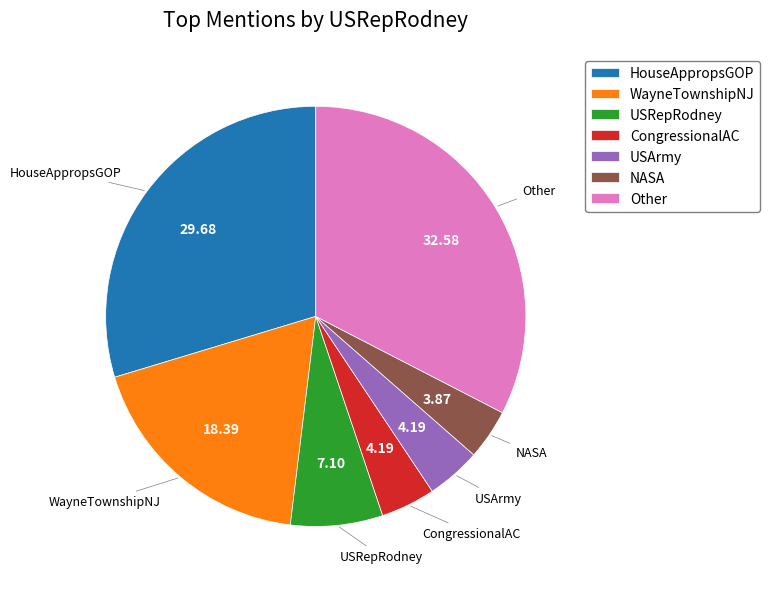

What is the largest slice in the pie chart?

Other